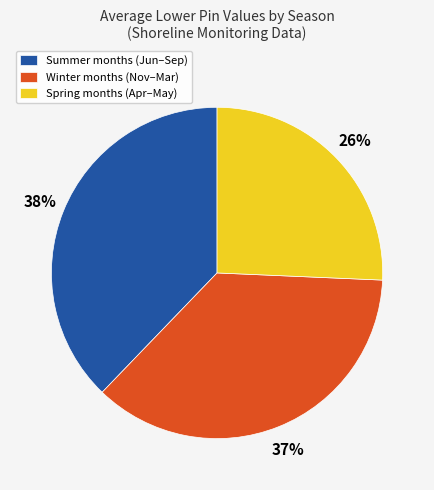

Do Winter months (Nov–Mar) and Summer months (Jun–Sep) together represent more than half of the pie?

Yes